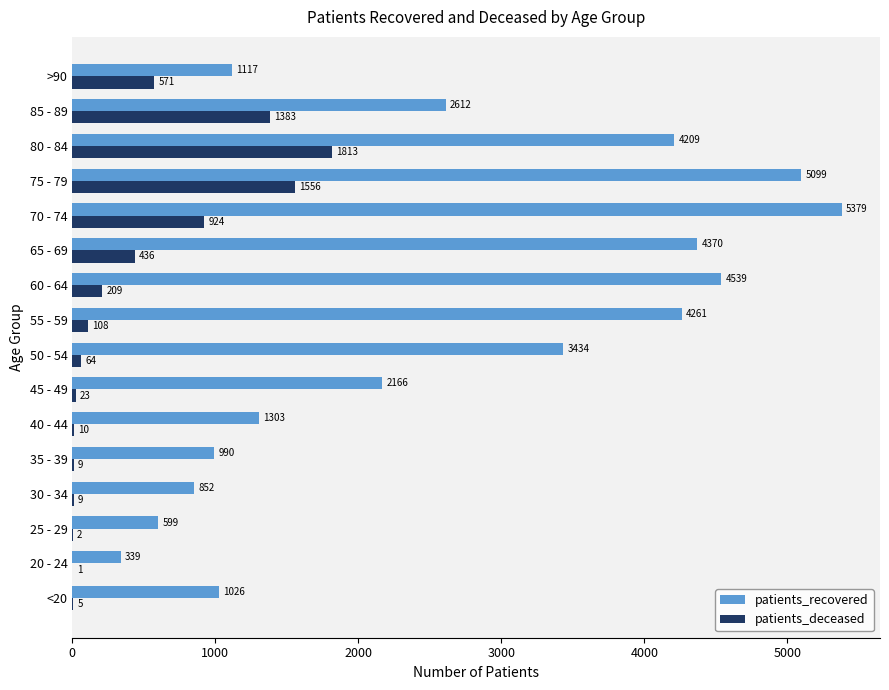

Read the patients_recovered value at 25 - 29, to the nearest 50.

600